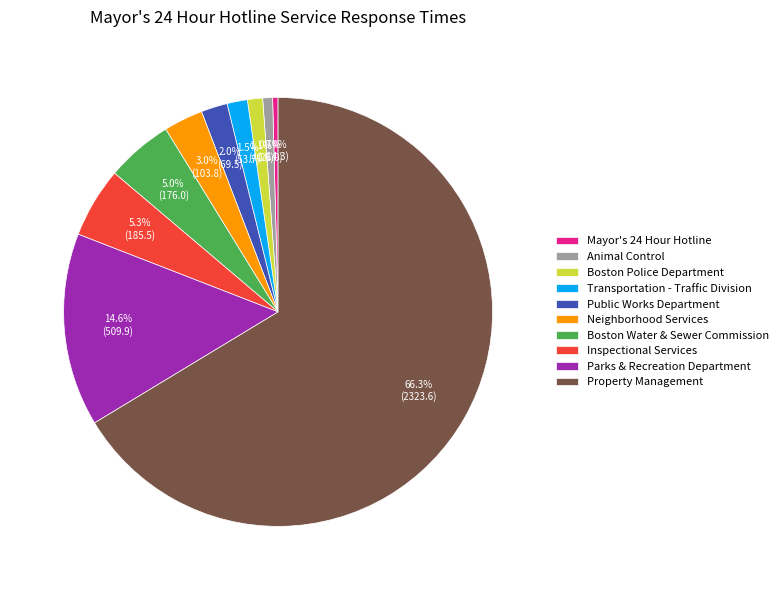

Combined, do Inspectional Services and Animal Control account for over 50%?

No